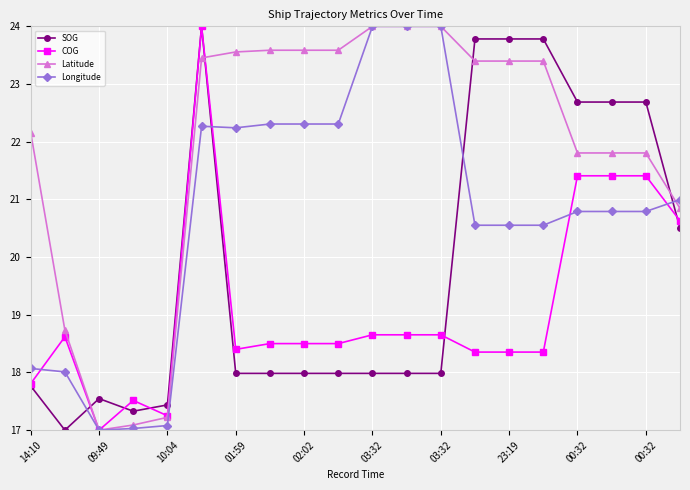

What are all the series names shown in the legend?

SOG, COG, Latitude, Longitude